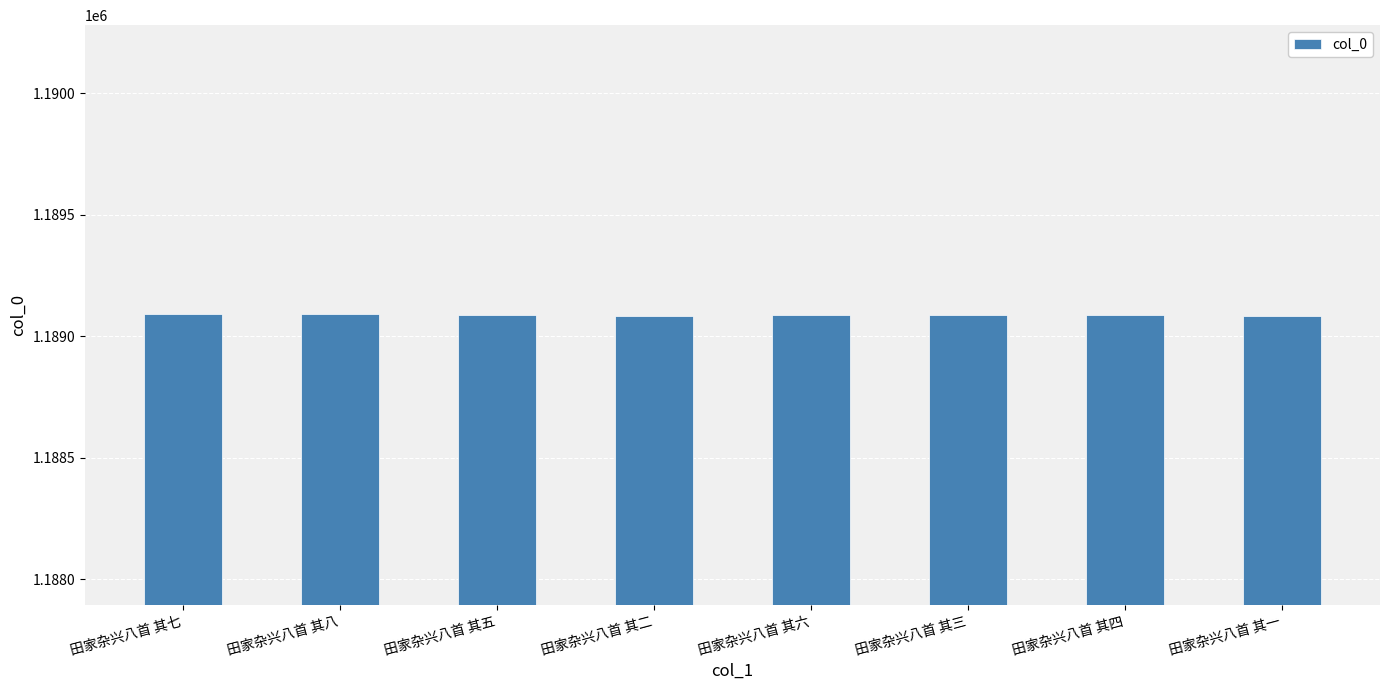

What is the sum of the values at 田家杂兴八首 其三 and 田家杂兴八首 其八?

2378177